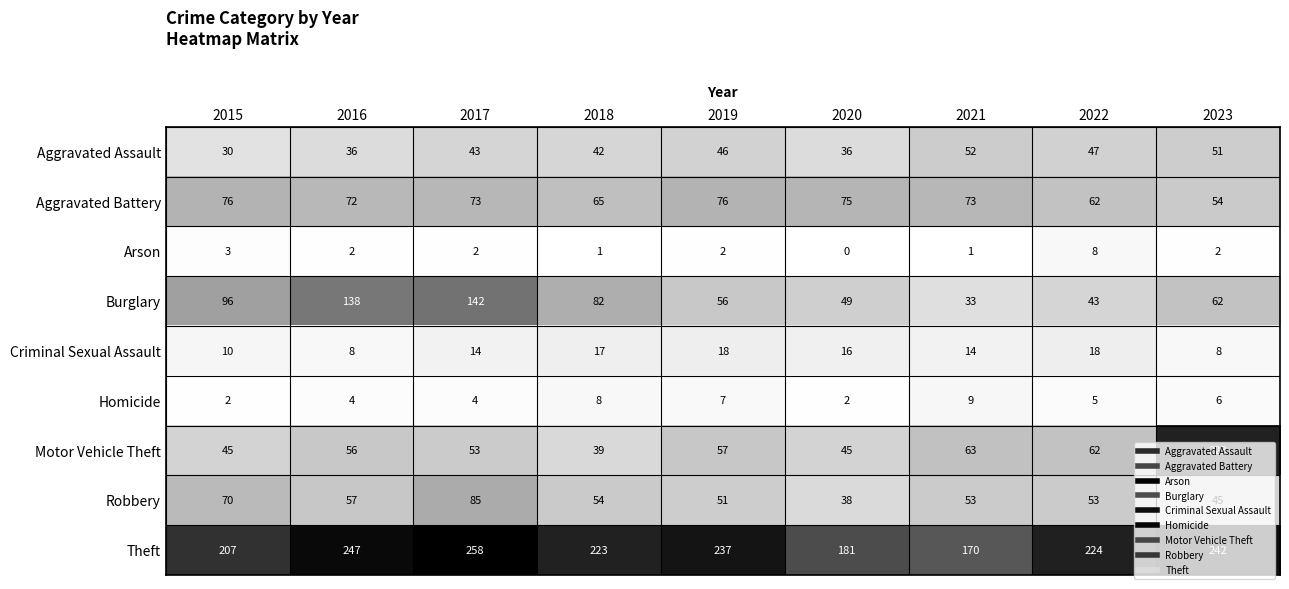

True or false: Motor Vehicle Theft has a value of 45 at 2020.

True